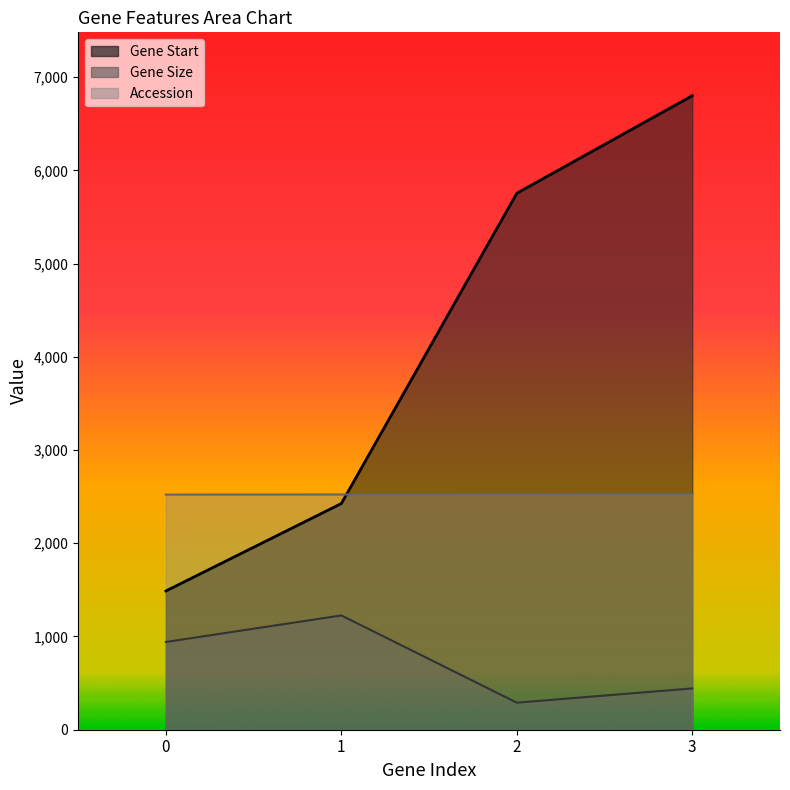

Rank the series at 3 from lowest to highest value.

Gene Size, Accession, Gene Start